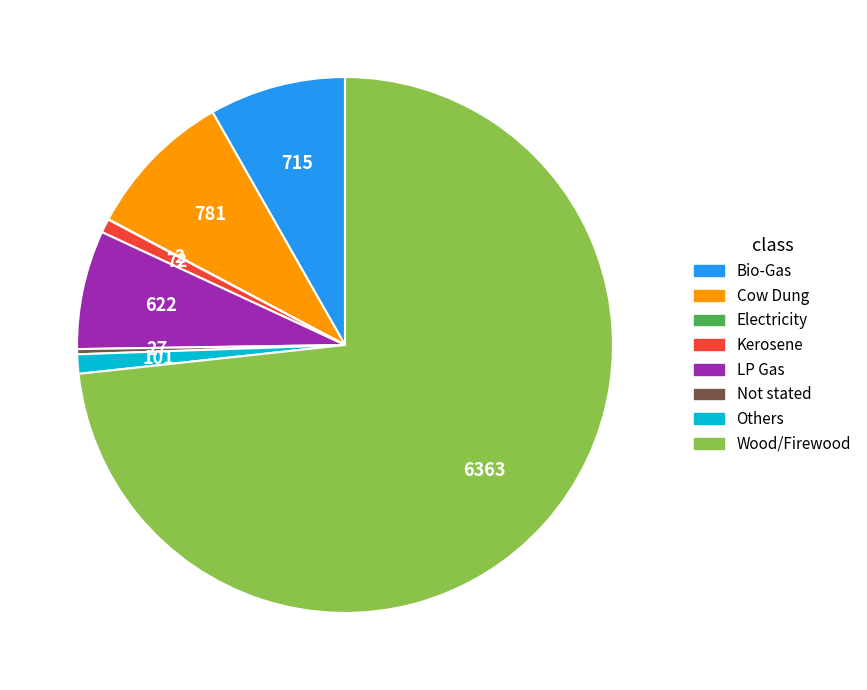

Is there any slice that represents more than half of the pie?

Yes